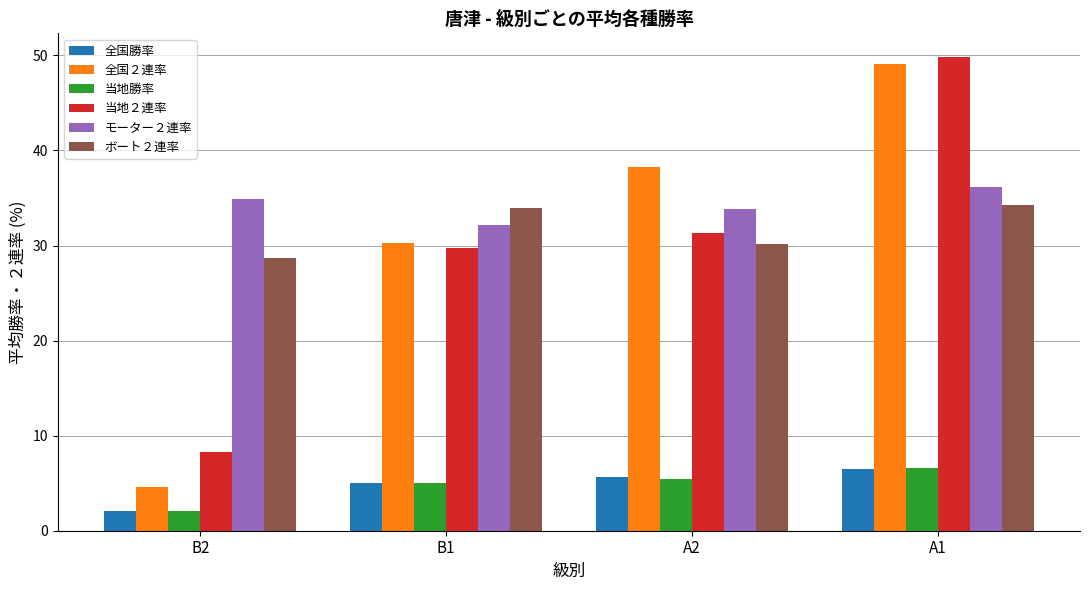

Which category has the lowest value in the ボート２連率 series?

B2